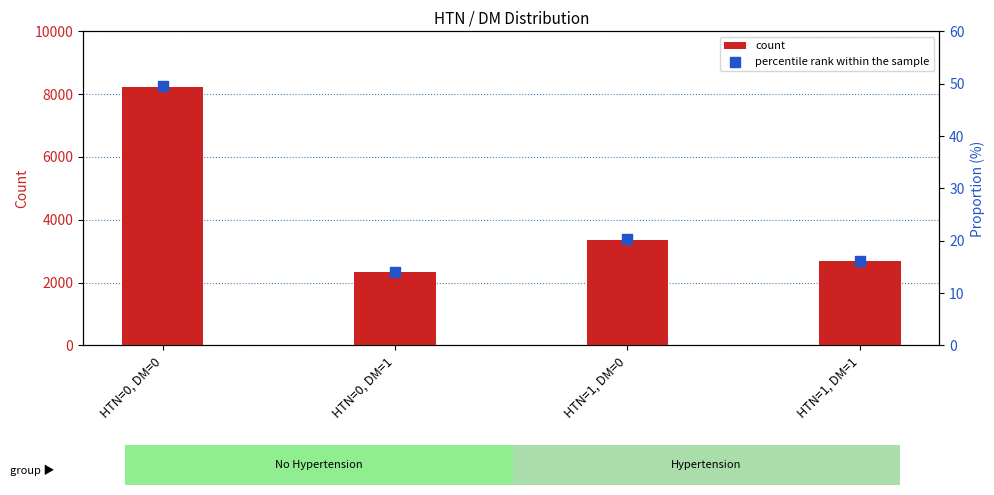

What are all the series names shown in the legend?

count, percentile rank within the sample